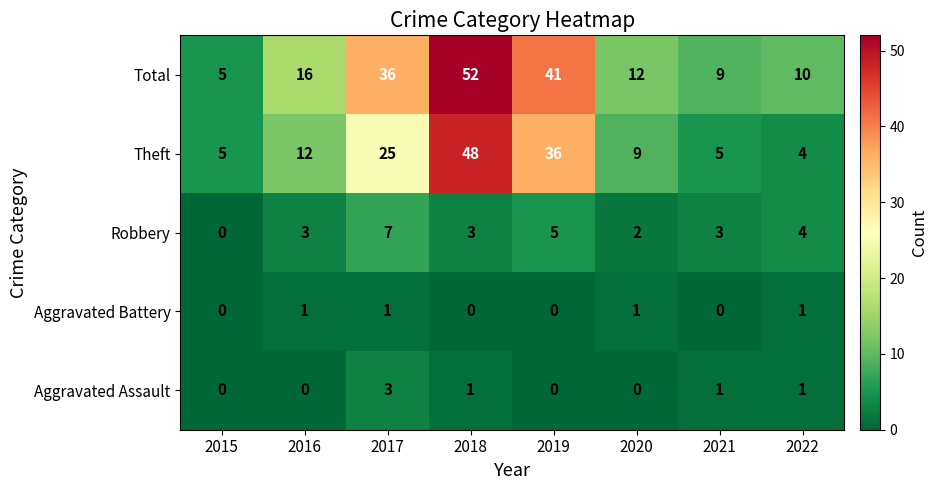

How many categories are shown in the chart?

8